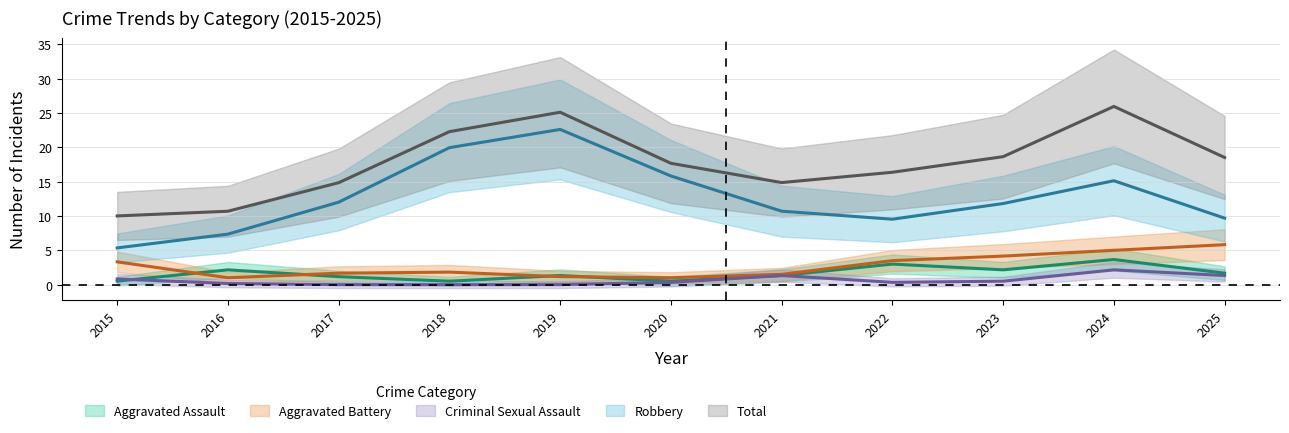

How many lines are shown in the chart?

5